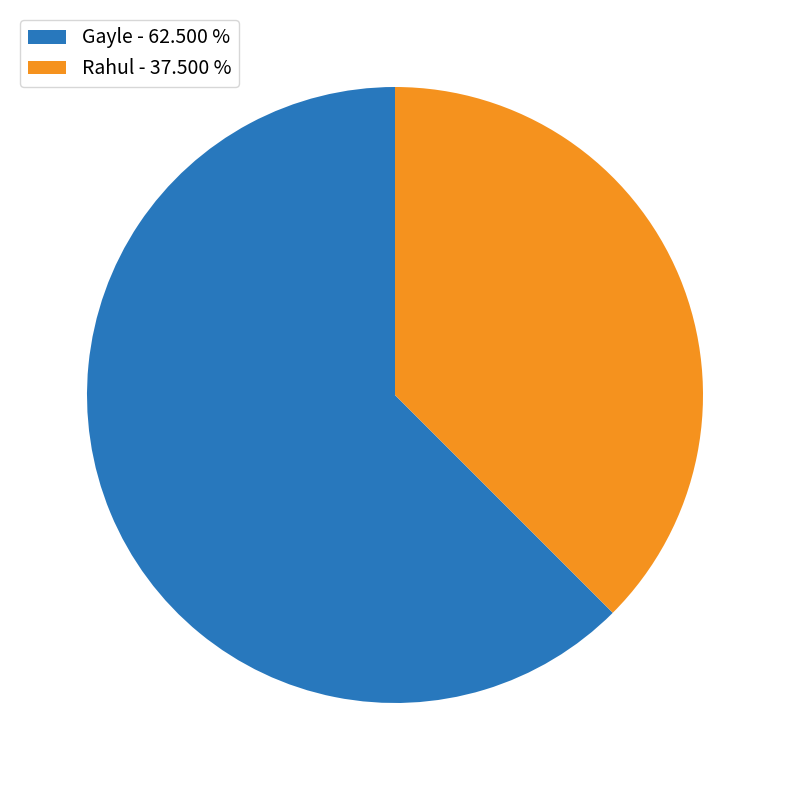

Combined, do Rahul - 37.500 % and Gayle - 62.500 % account for over 50%?

Yes